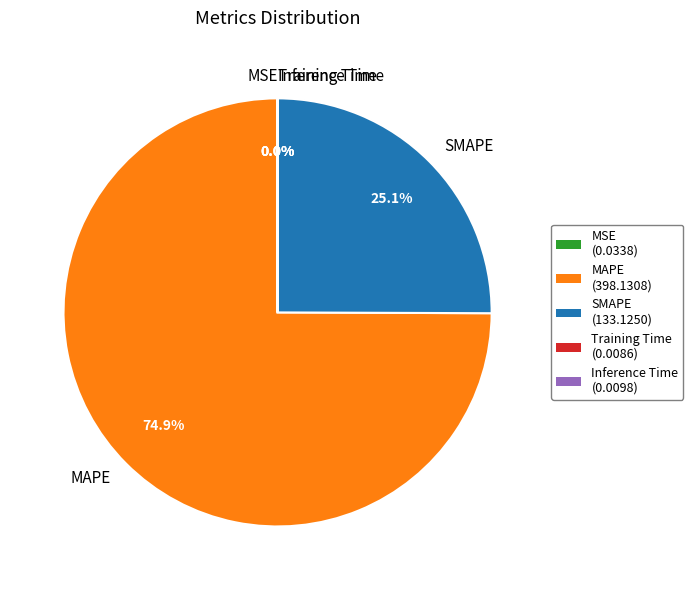

What percentage do SMAPE (133.1250) and MAPE (398.1308) together represent?

100.0%